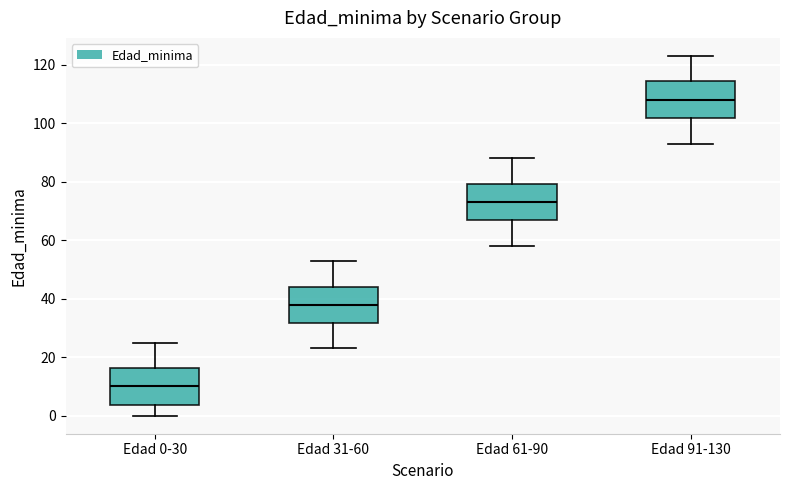

Reading left to right, read every box against the y-axis: the position of its median line, the range the box covers, and the ends of its whiskers. The values are not printed on the chart, so give them approximately, as read against the axis.

Edad 0-30: median 10, box 4 to 16, whiskers 0 to 26
Edad 31-60: median 38, box 32 to 44, whiskers 24 to 54
Edad 61-90: median 74, box 66 to 80, whiskers 58 to 88
Edad 91-130: median 108, box 102 to 114, whiskers 94 to 124